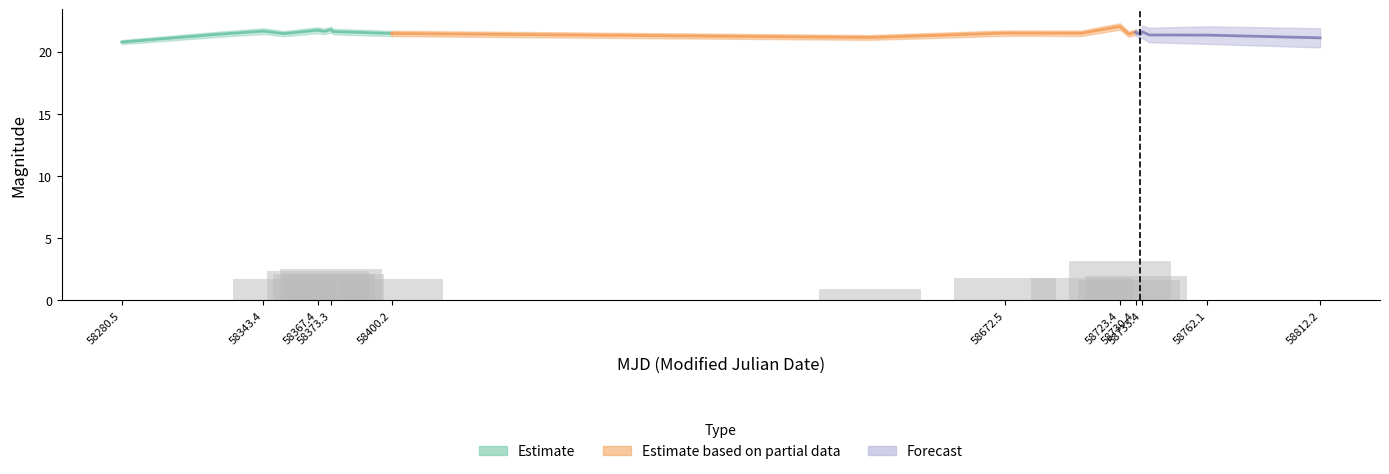

What is the value of the mag bar at the 20th from the left?

21.1